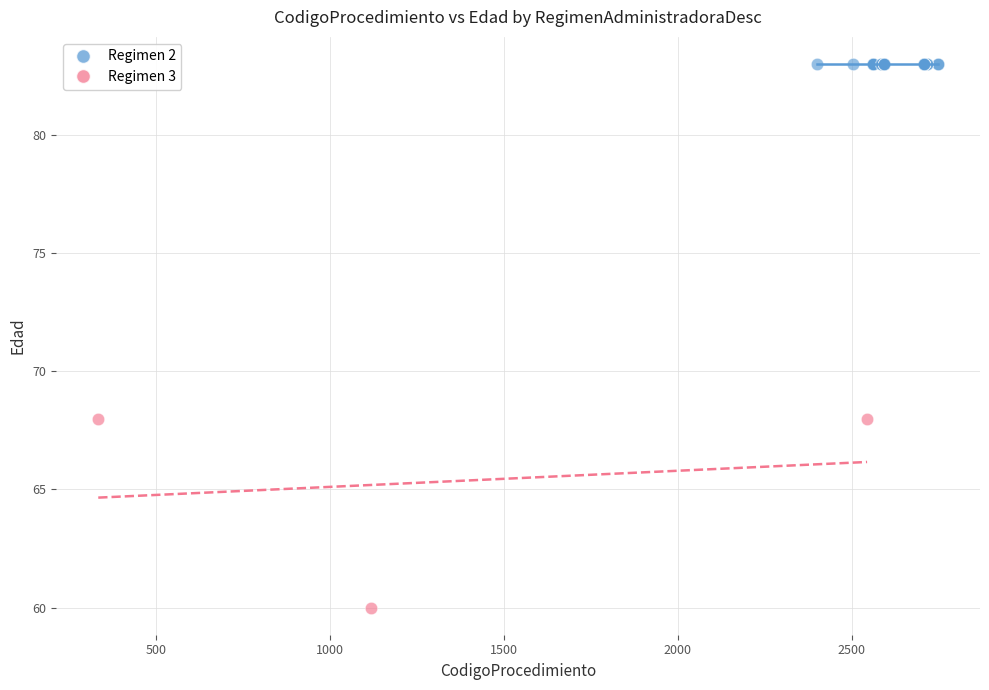

Which series reaches the minimum Y coordinate?

Regimen 3